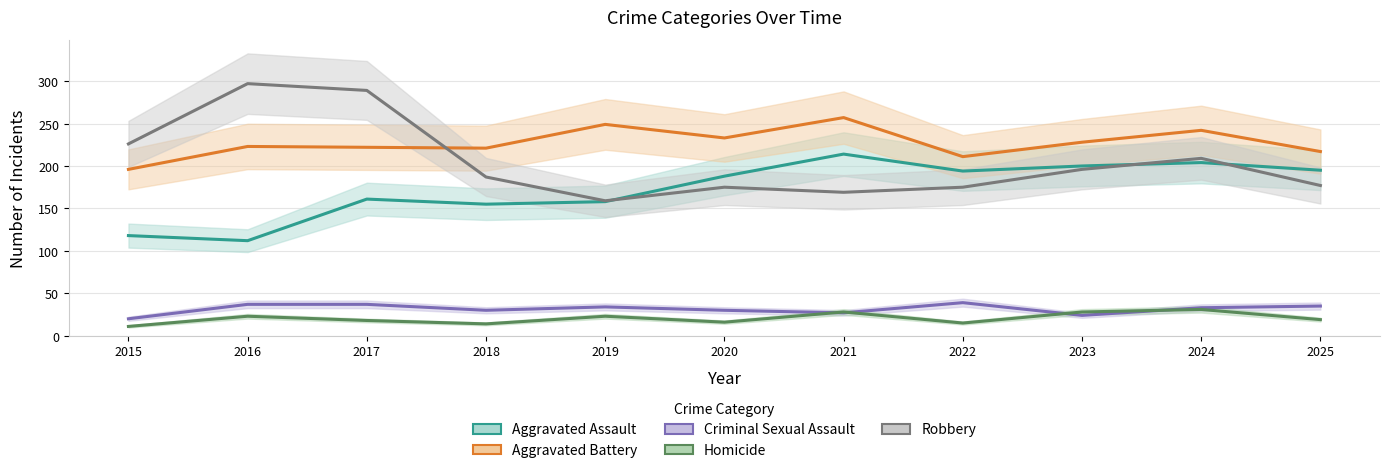

Which category has the lowest value in the Homicide series?

2015